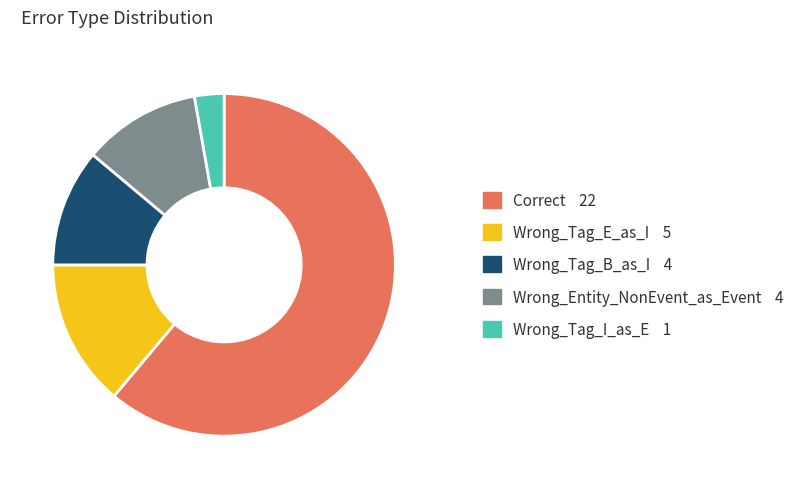

How many slices are in this pie chart?

5